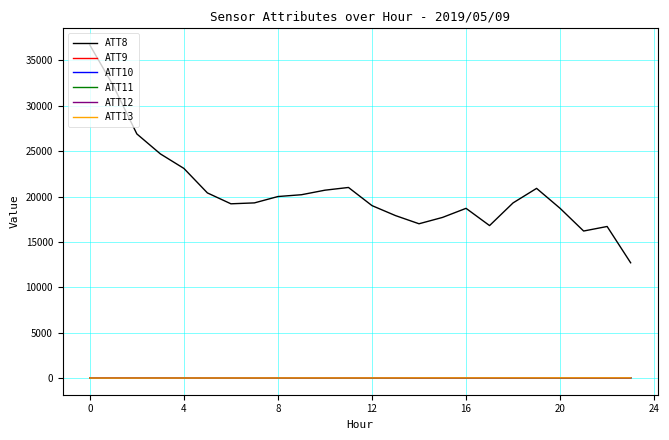

Which series has the largest range (max minus min)?

ATT8